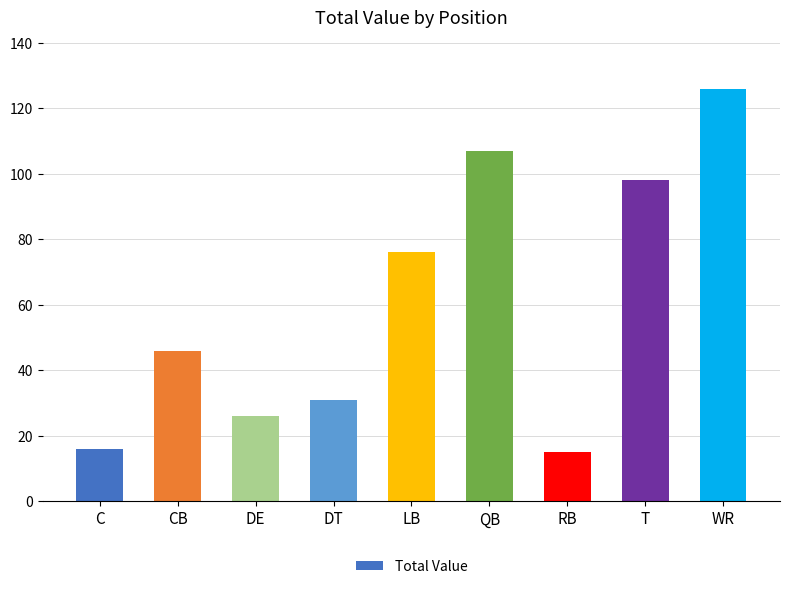

How many bars are there in total?

9